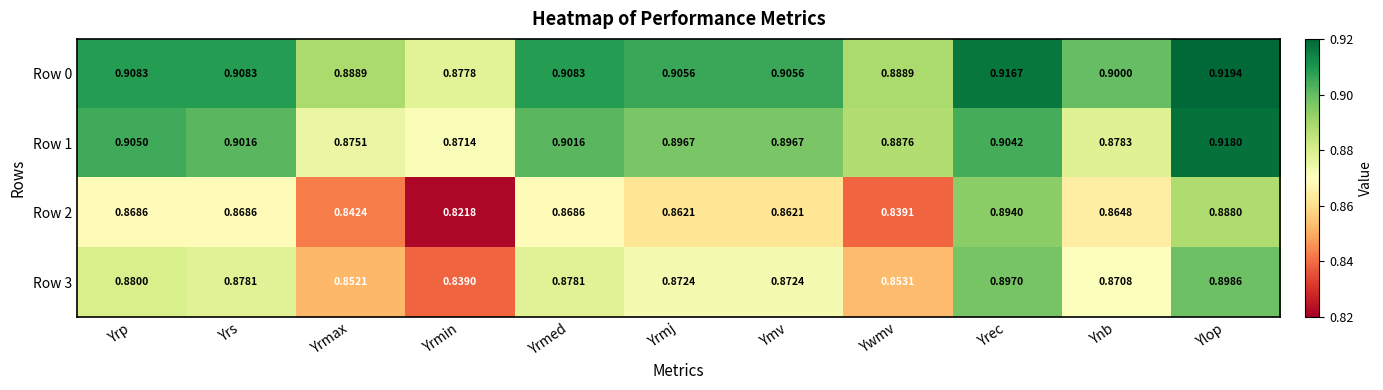

Rank the series at Ywmv from lowest to highest value.

Row 2, Row 3, Row 1, Row 0